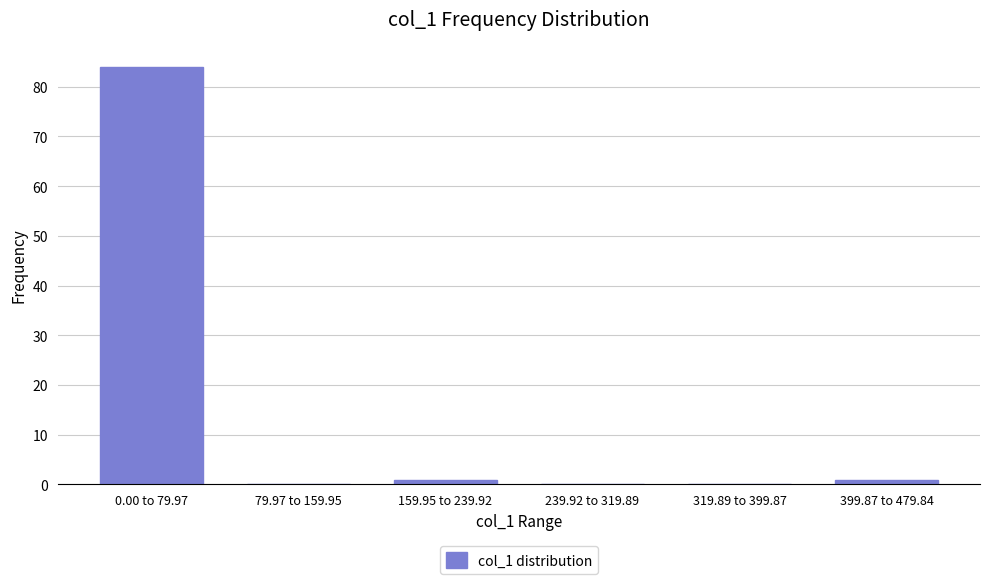

Reading right to left, list all the values displayed in this chart.

399.87 to 479.84=1	319.89 to 399.87=0	239.92 to 319.89=0	159.95 to 239.92=1	79.97 to 159.95=0	0.00 to 79.97=84